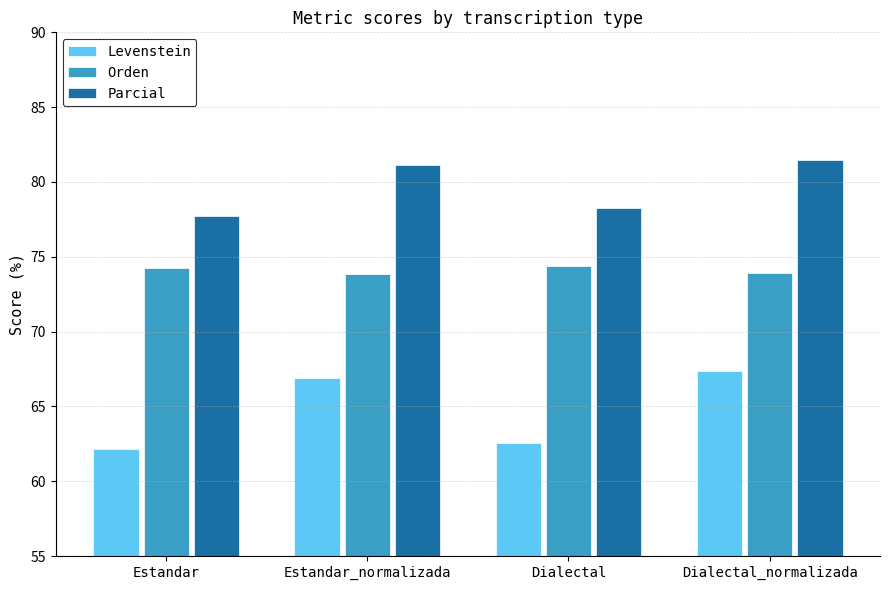

What value does the Orden series have at Dialectal_normalizada?

73.9